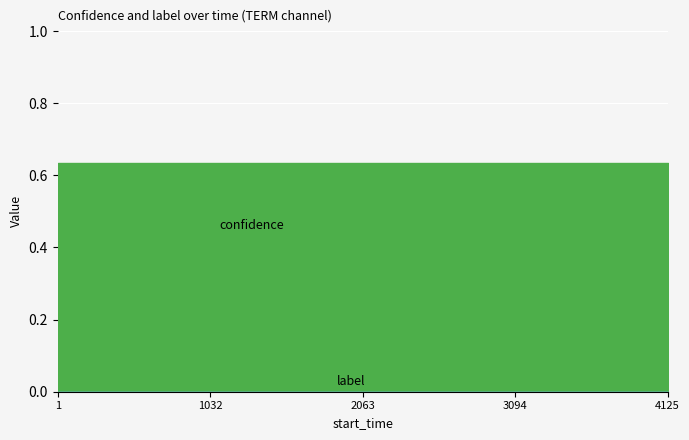

True or false: label has a value of 0.0 at 970.

True